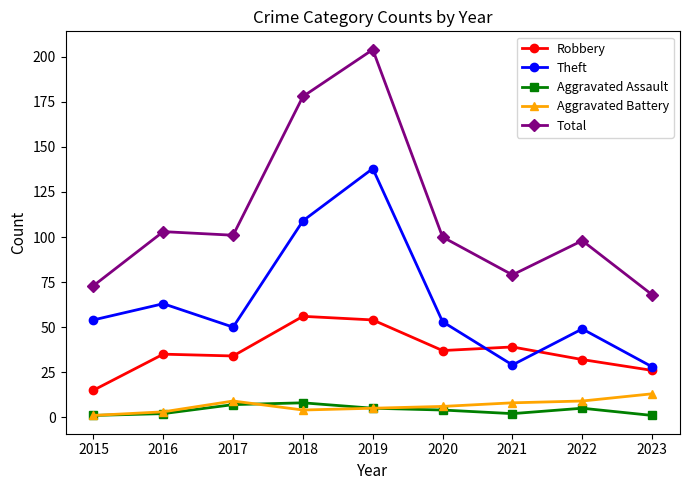

Count the number of categories in the chart.

9